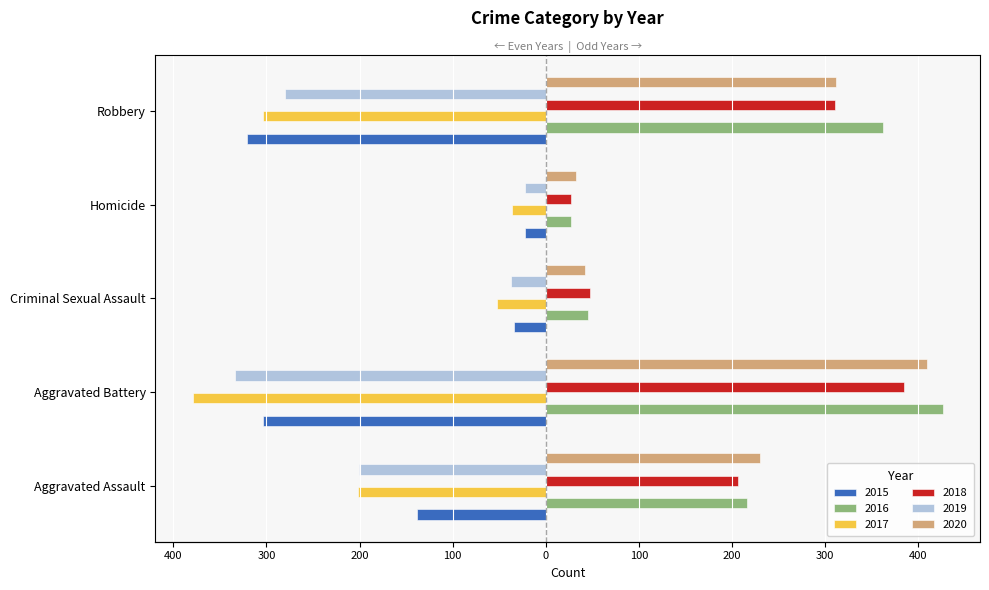

Where is 2019 nearest to the value -178?

Aggravated Assault